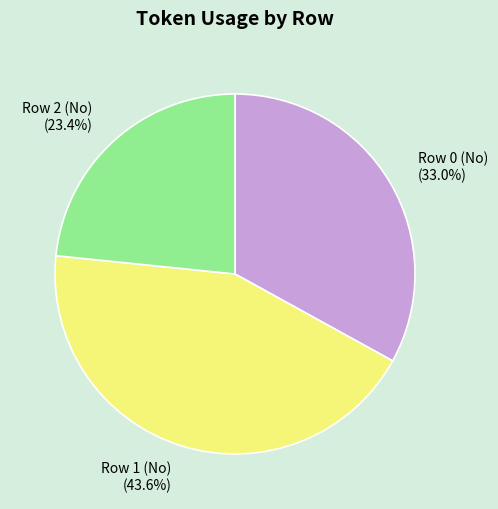

What percentage is the Row 1 (No) slice, to the nearest percent?

44%